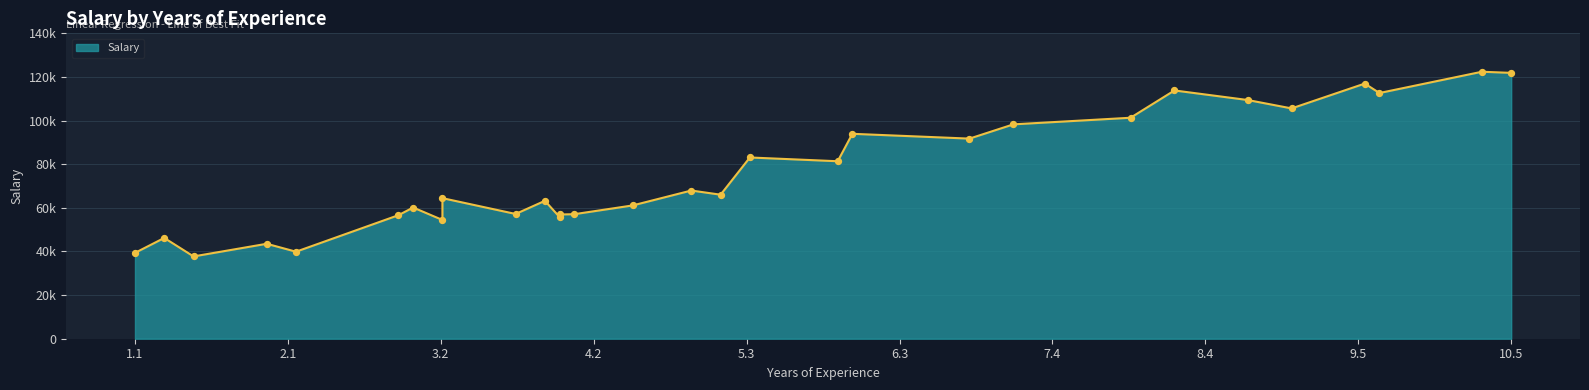

What is the change in value from 1.3 to 2.2?

-6314